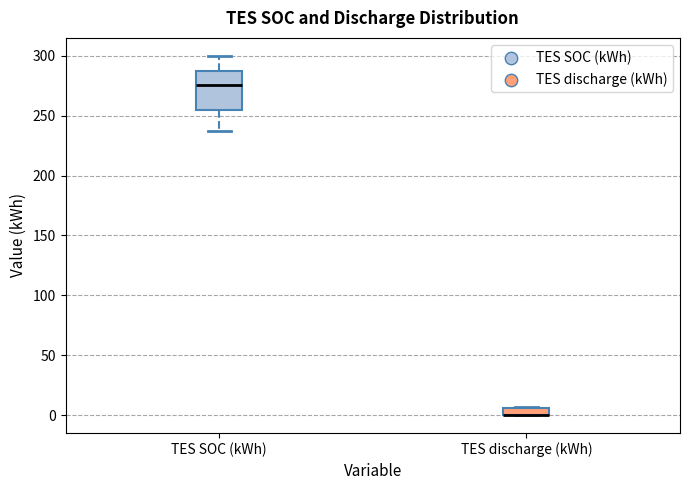

Comparing the boxes themselves (not the whiskers), which one is the tallest?

TES SOC (kWh)